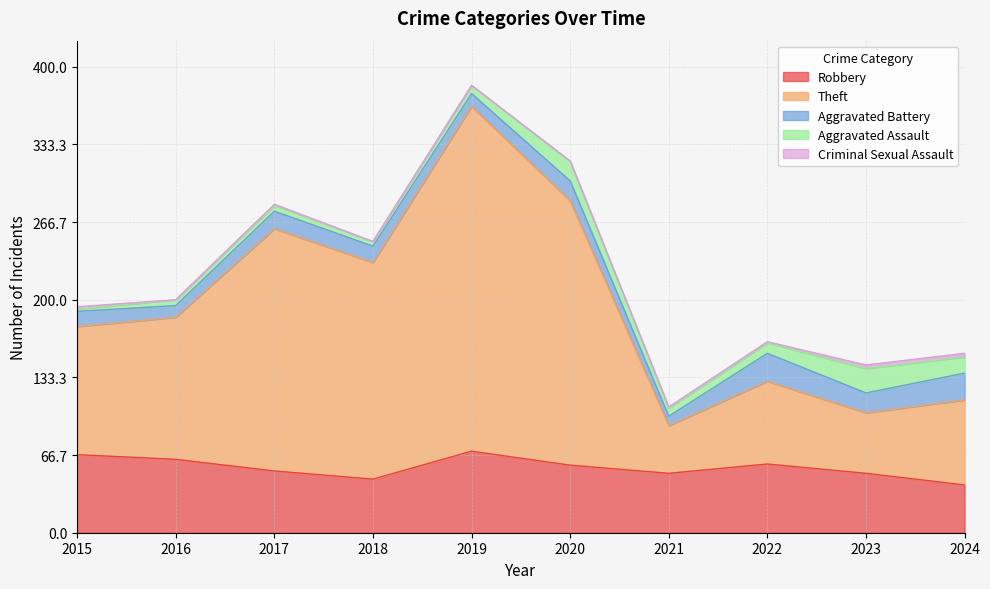

At how many categories does at least one series exceed 149?

4